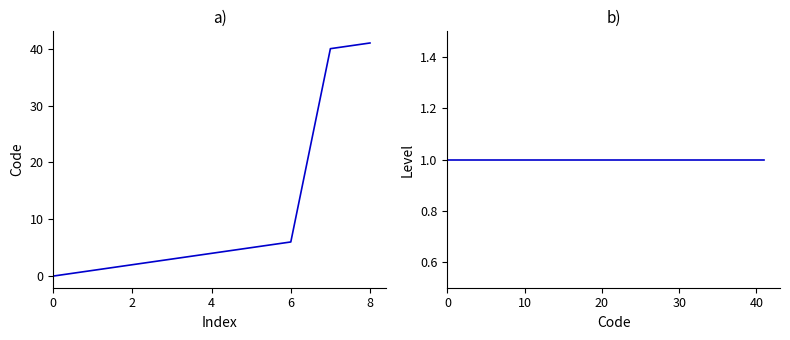

Which series has the widest spread of values?

Code